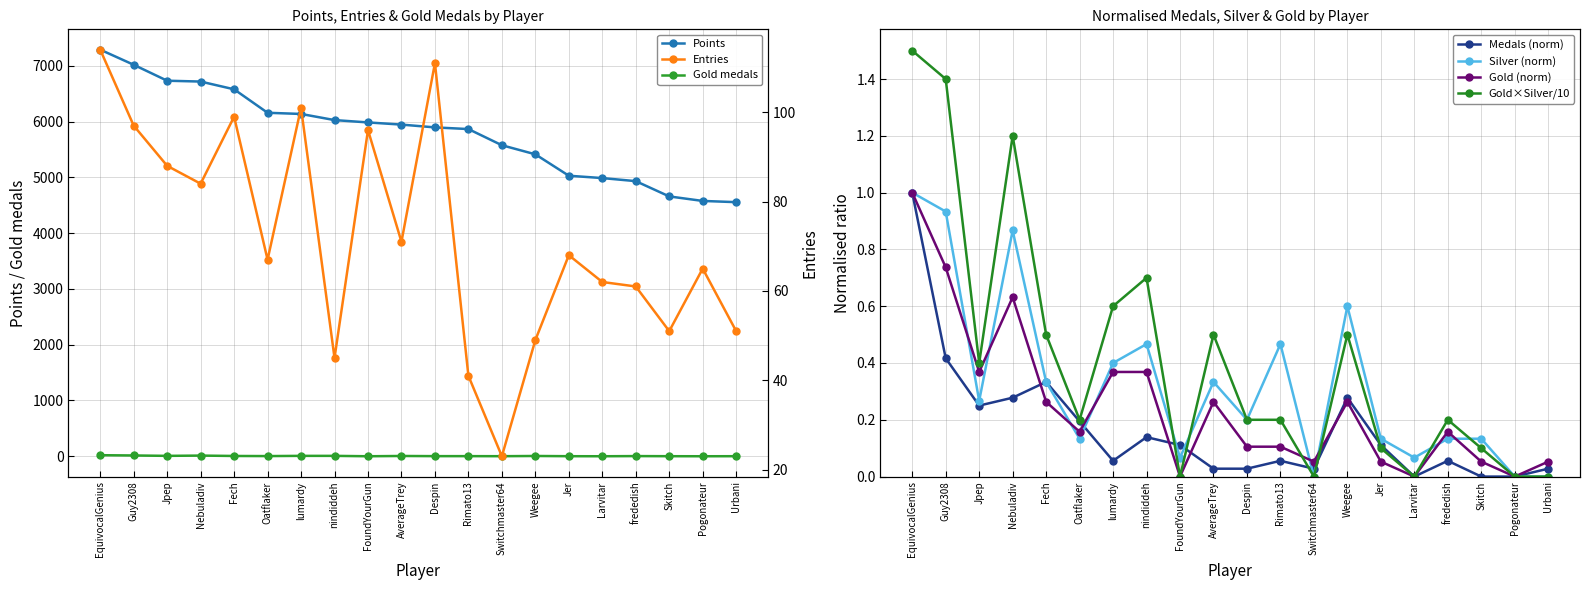

True or false: Points has a value of 5415 at Weegee.

True